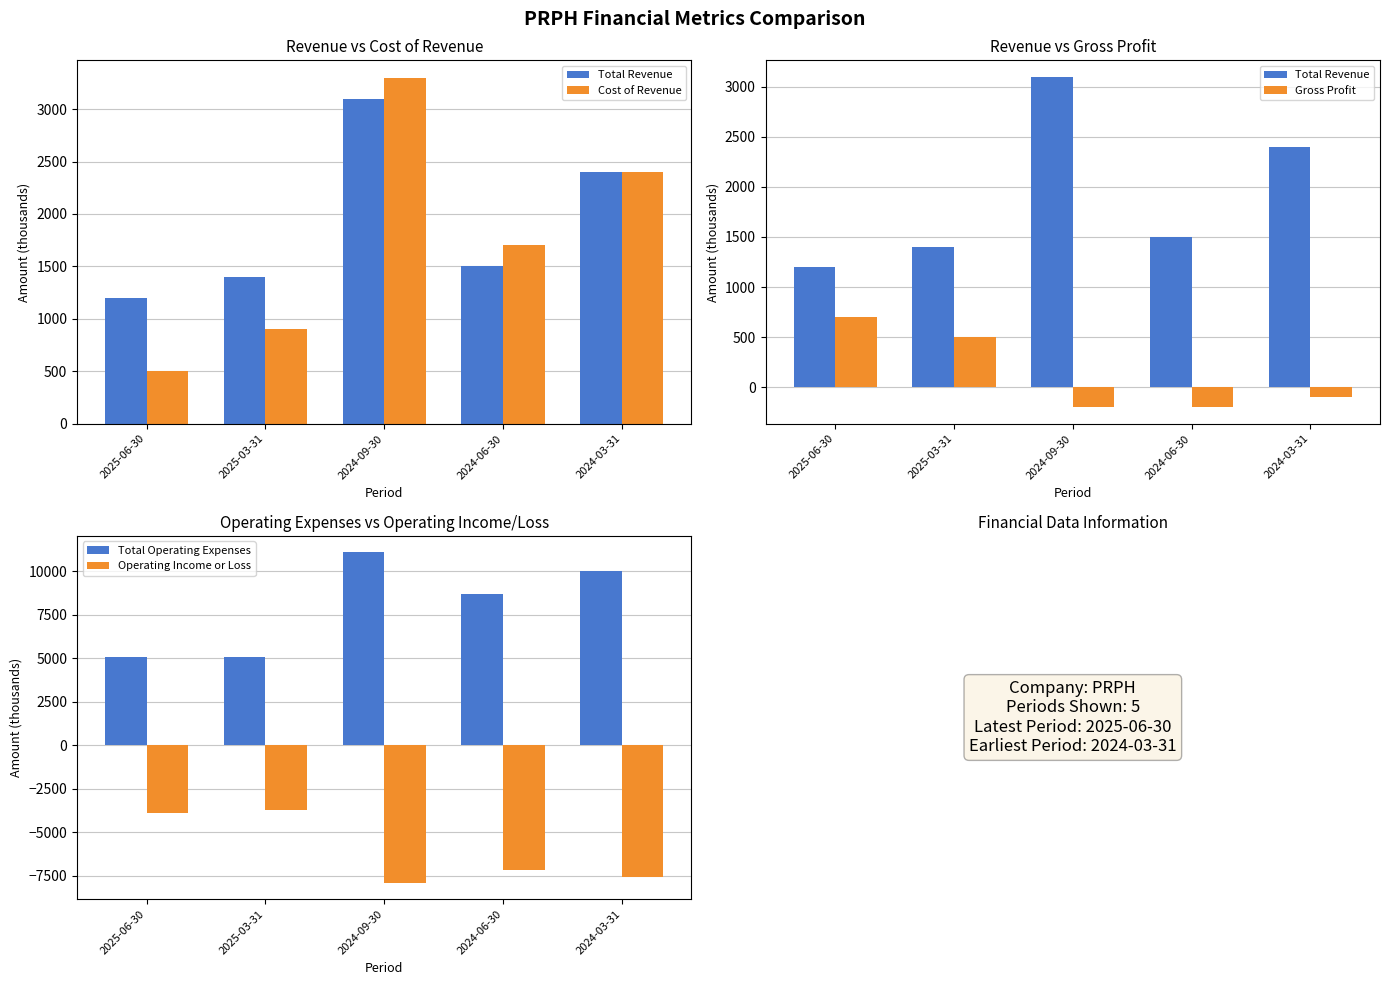

At which label does Total Operating Expenses reach its minimum?

2025-06-30